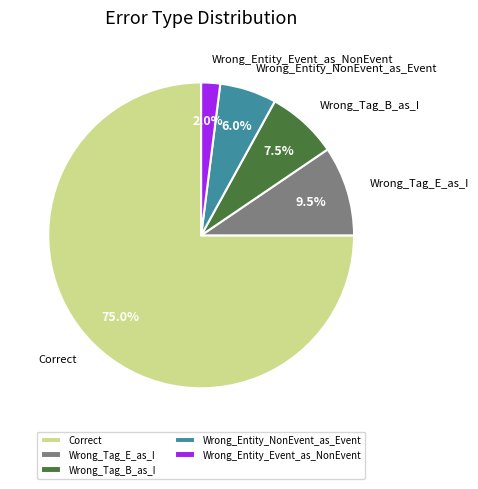

Which has a higher value, Wrong_Entity_Event_as_NonEvent or Wrong_Tag_E_as_I?

Wrong_Tag_E_as_I